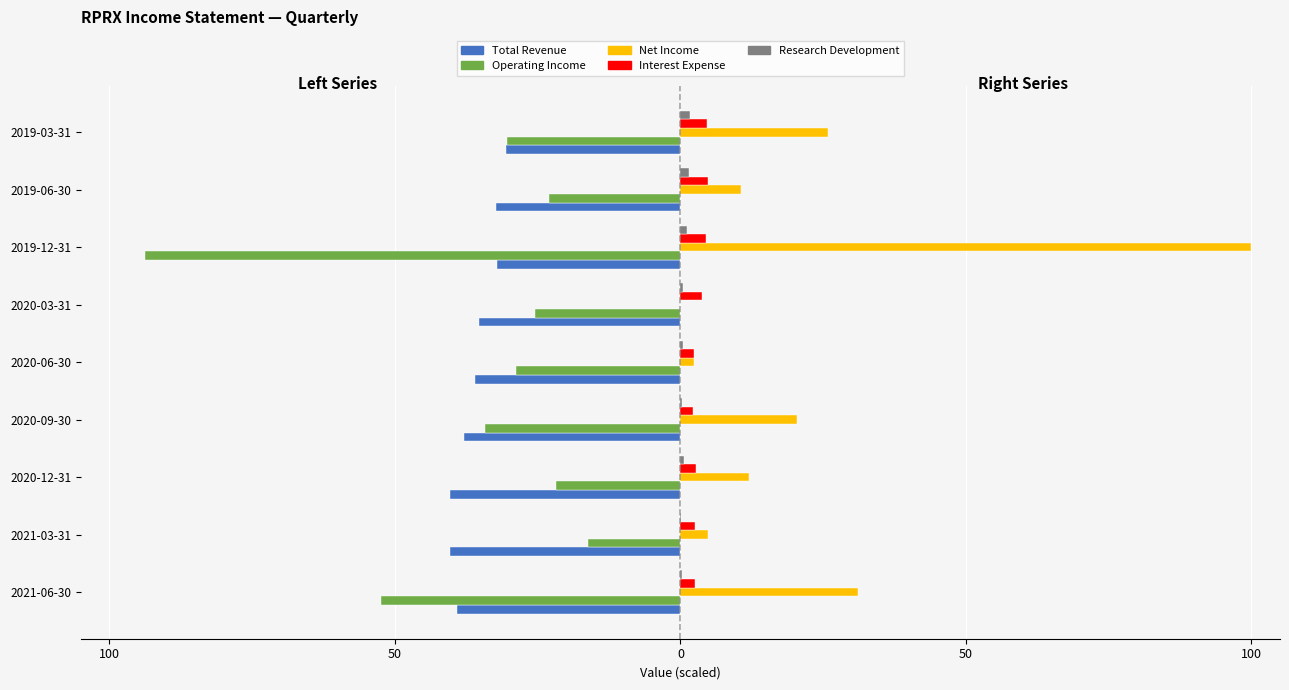

What is the difference between the maximum and minimum values in the Operating Income series?

77.6